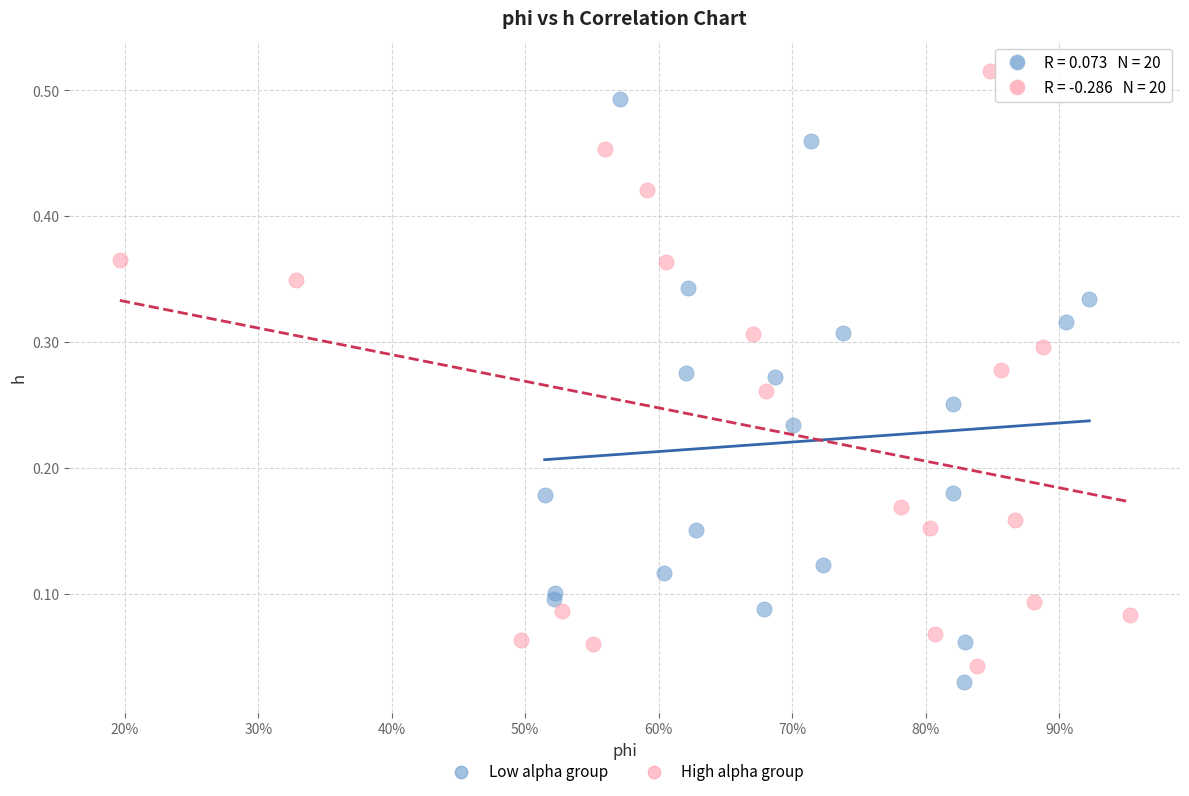

What are all the series names shown in the legend?

Low alpha group, High alpha group